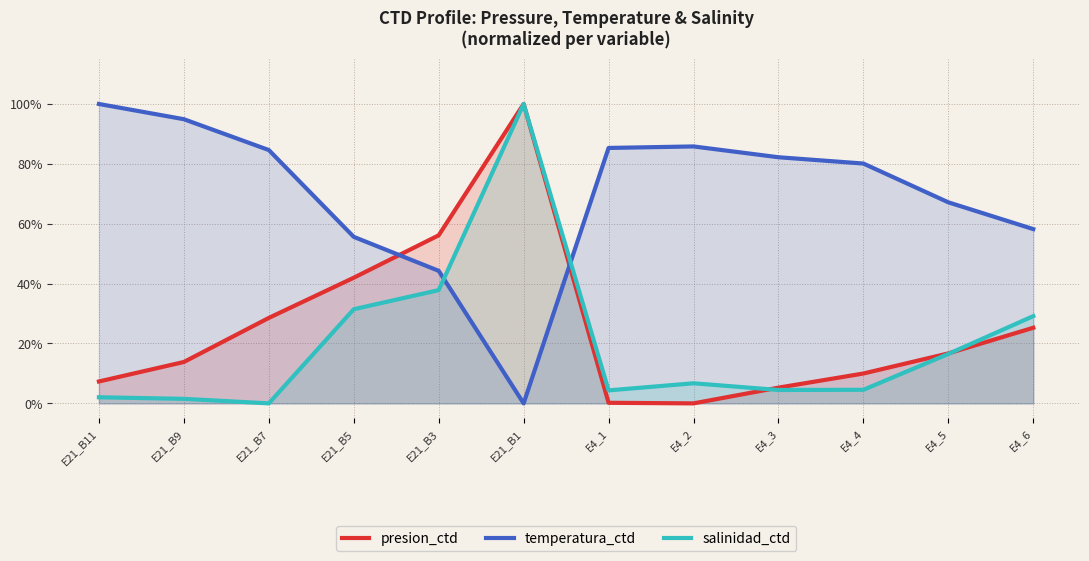

Which series has the largest total across all categories?

temperatura_ctd